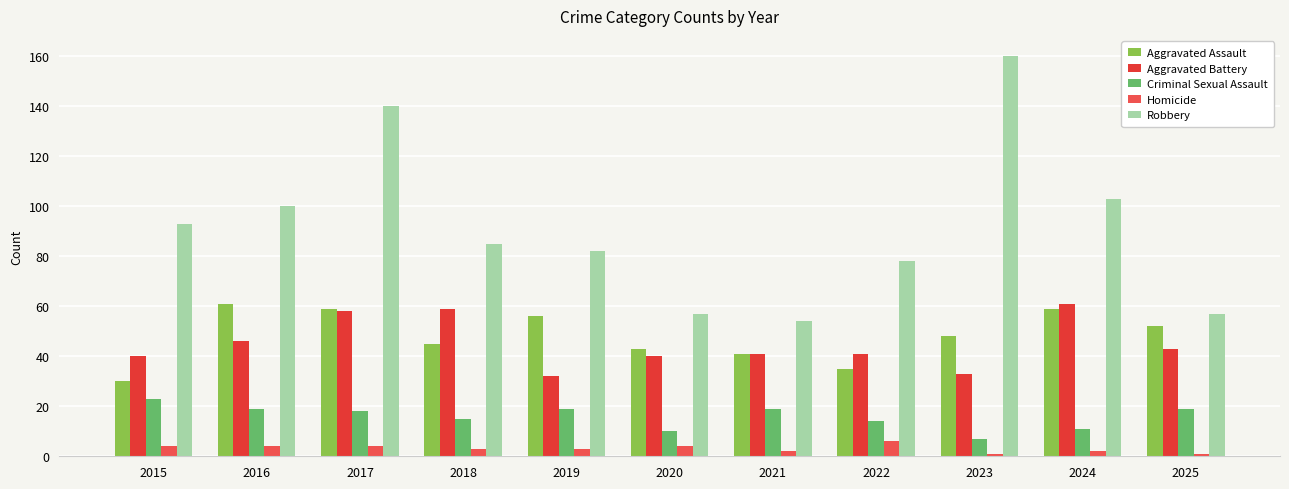

How many bars are there in each group?

5